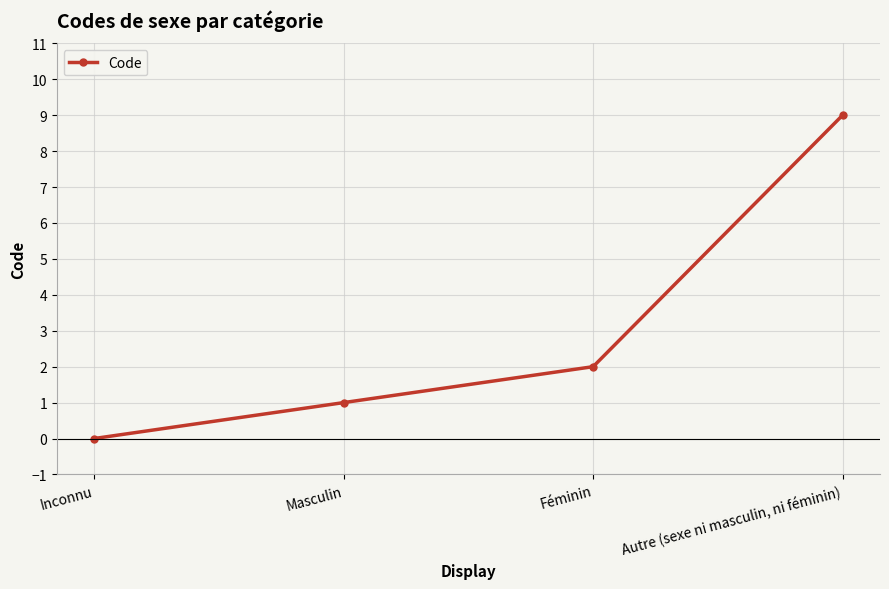

Which has a higher value, Féminin or Inconnu?

Féminin